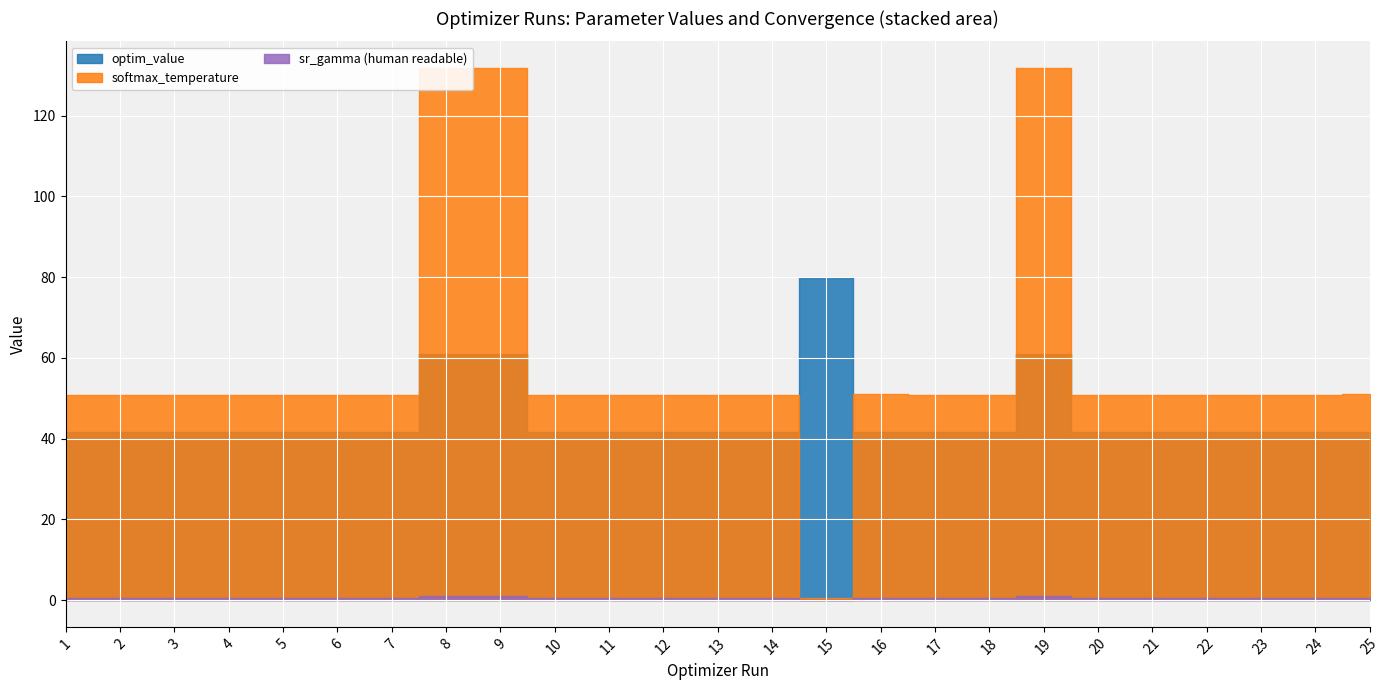

True or false: sr_gamma (human readable) and optim_value intersect in this chart.

False